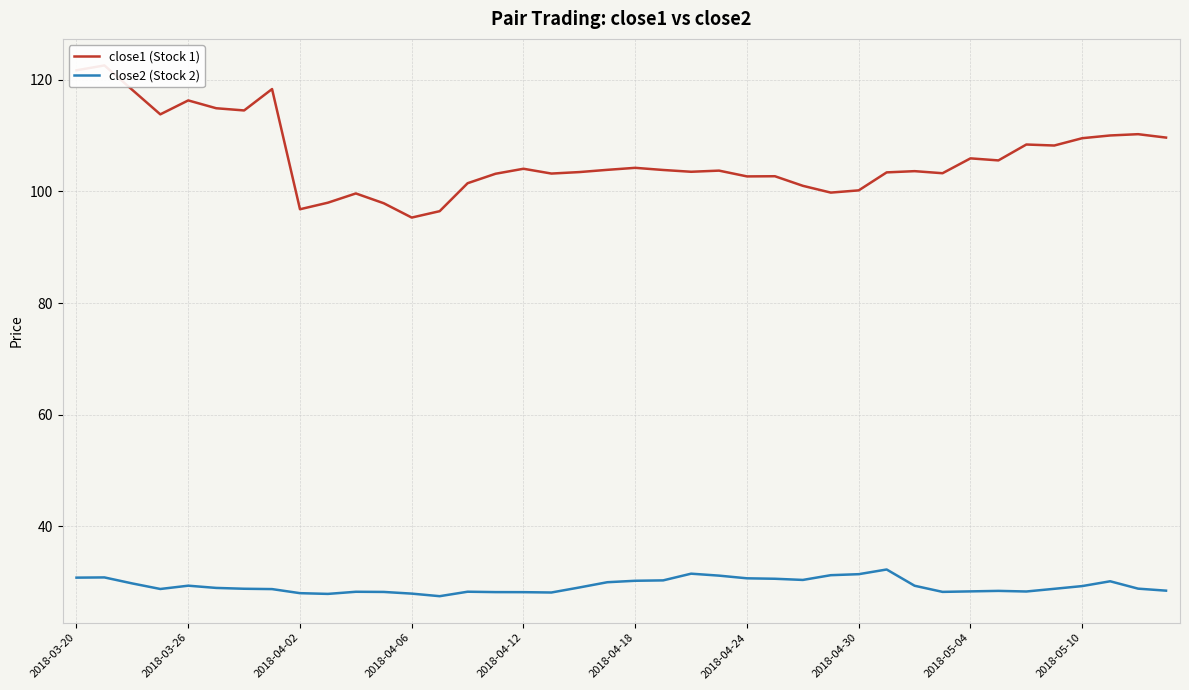

What is the lowest value of the close2 (Stock 2) series?

27.5